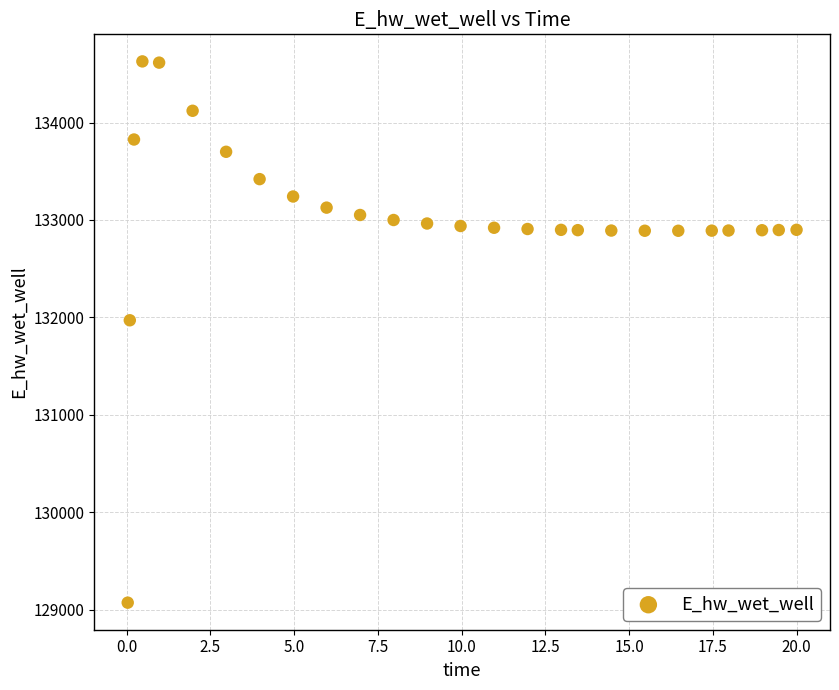

What is the range of X values (max minus min)?

20.0